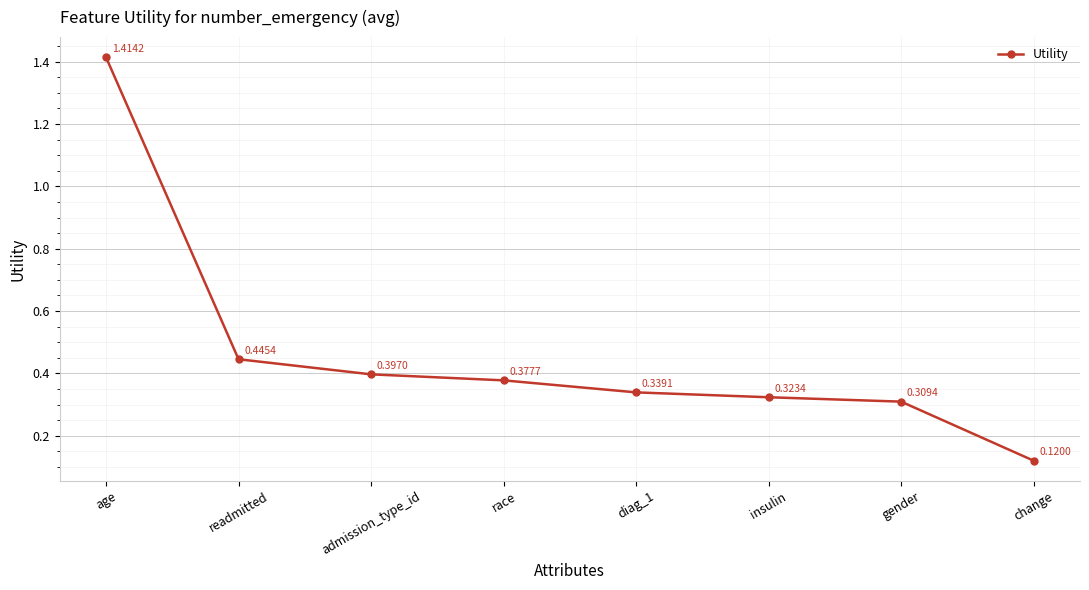

How many lines are shown in the chart?

1